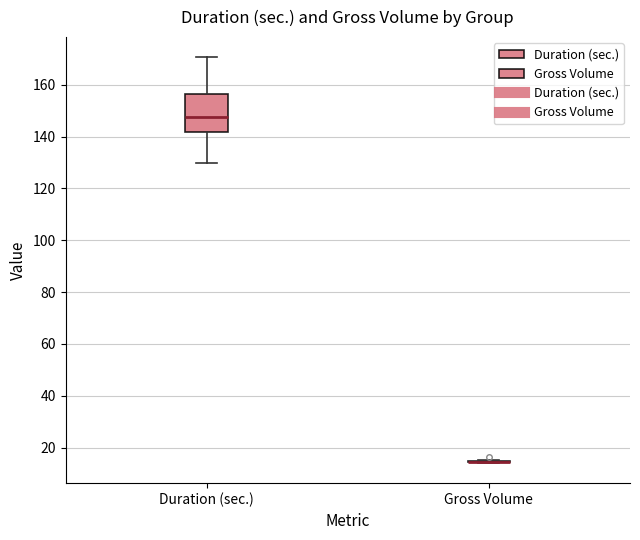

Reading left to right, transcribe this box plot: for each box, give where its median line is, the range the box spans, and where its two whiskers end, as read against the y-axis. The values are not printed on the chart, so give them approximately, as read against the axis.

Duration (sec.): median 148, box 142 to 156, whiskers 130 to 170
Gross Volume: box collapsed to a line at 14, whiskers 14 to 16